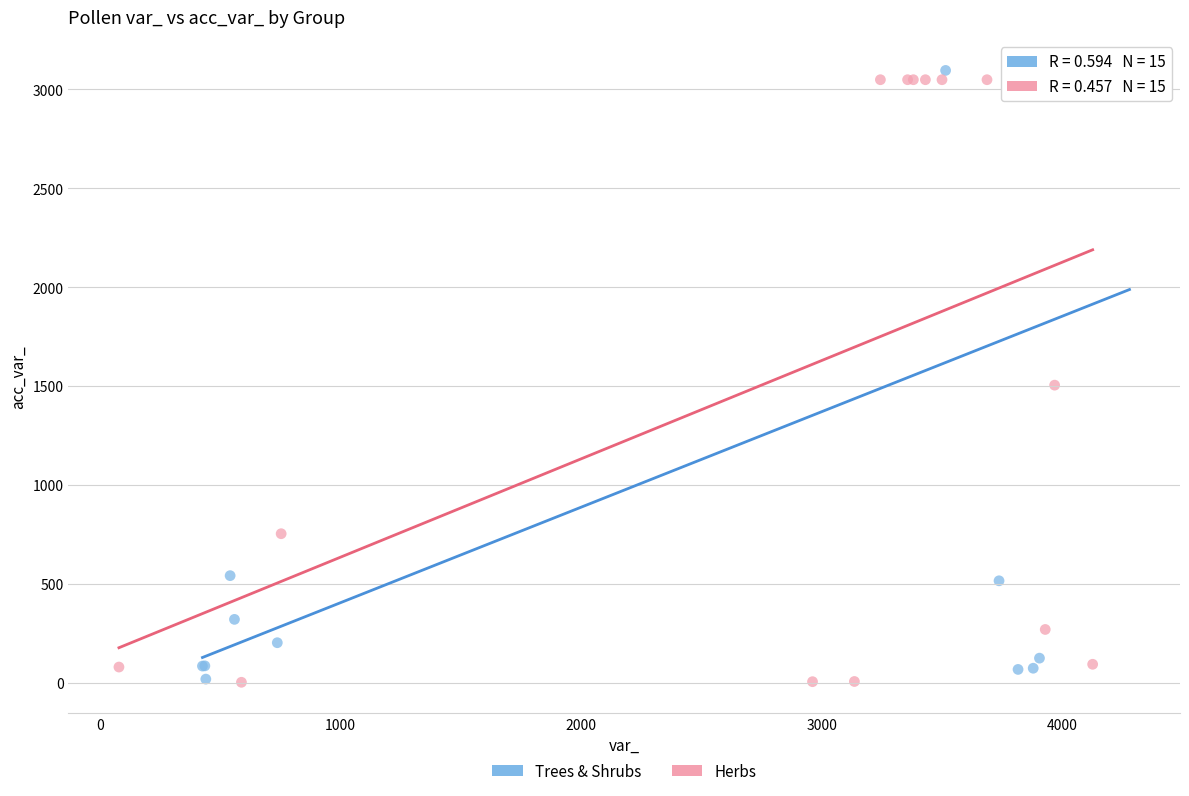

What are all the series names shown in the legend?

Trees & Shrubs, Herbs